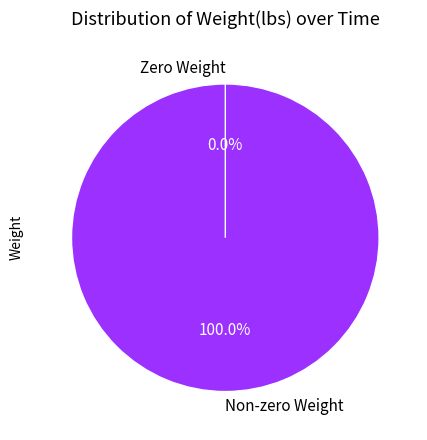

True or false: 23:48:21.498324 accounts for 1% of the total.

False